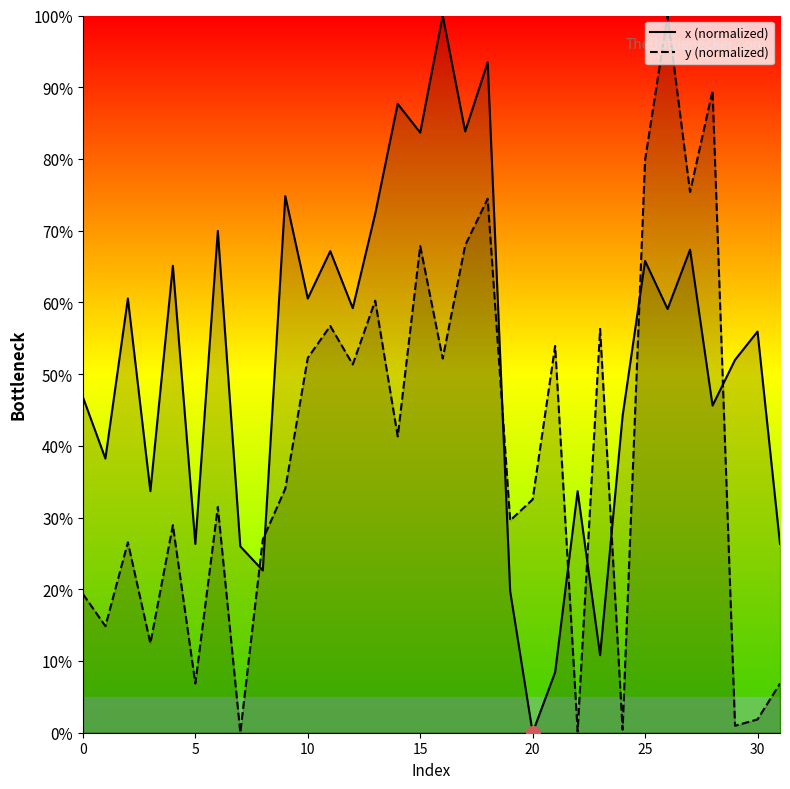

At which label does x (normalized) reach its peak?

16